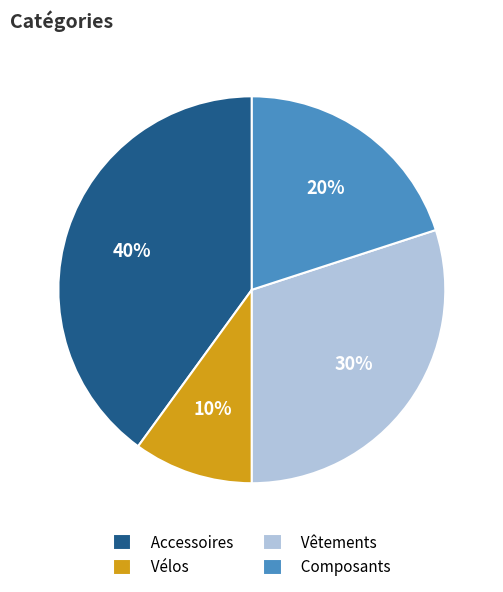

The Vélos slice represents 10% of the pie. True or false?

True